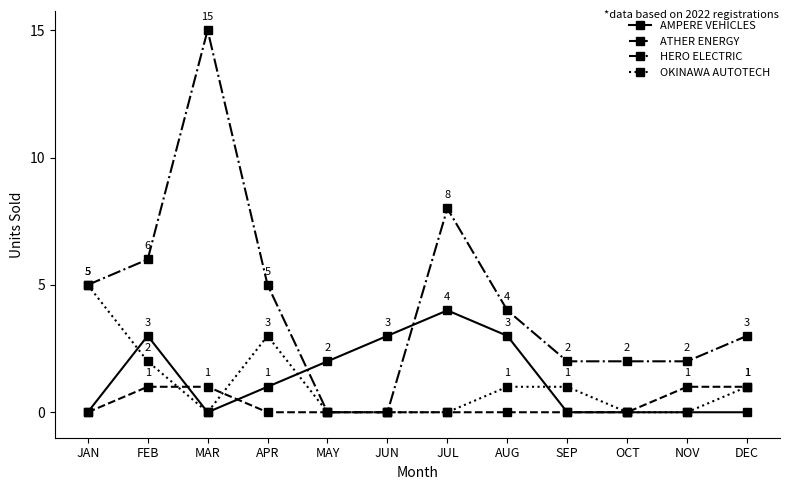

How many series are shown in this chart?

4